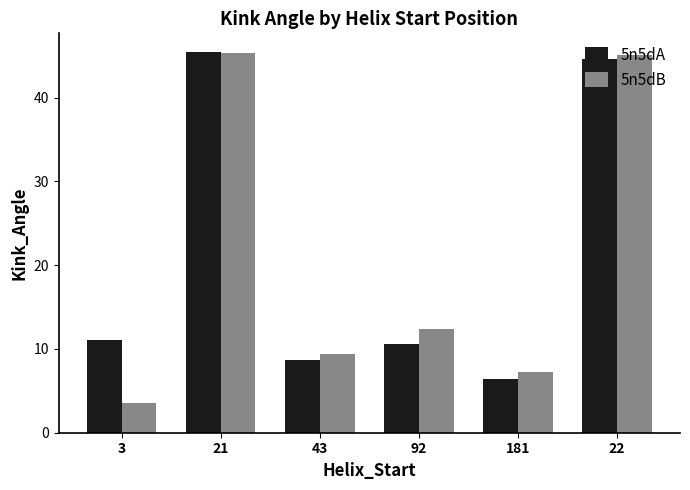

What position from the right is 3?

6